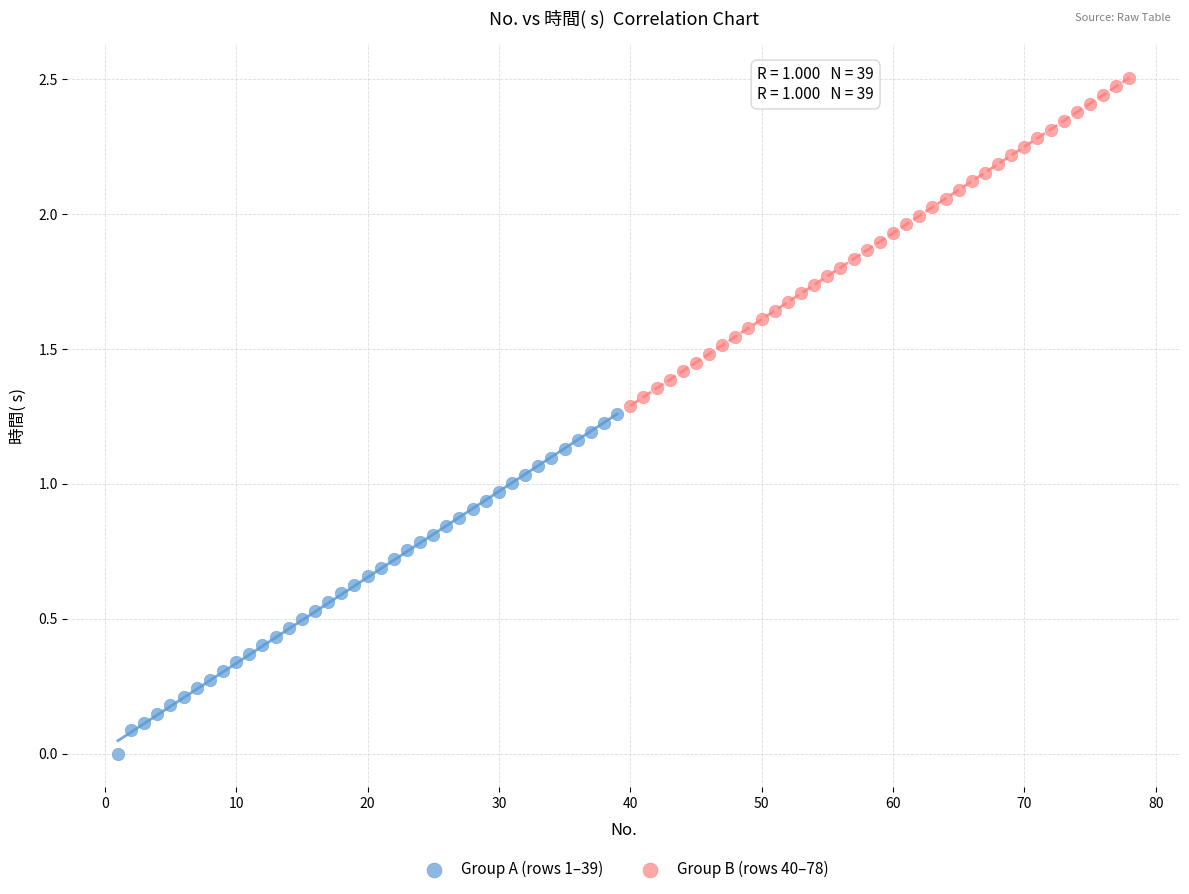

Which series contains the lowest Y value?

Group A (rows 1–39)